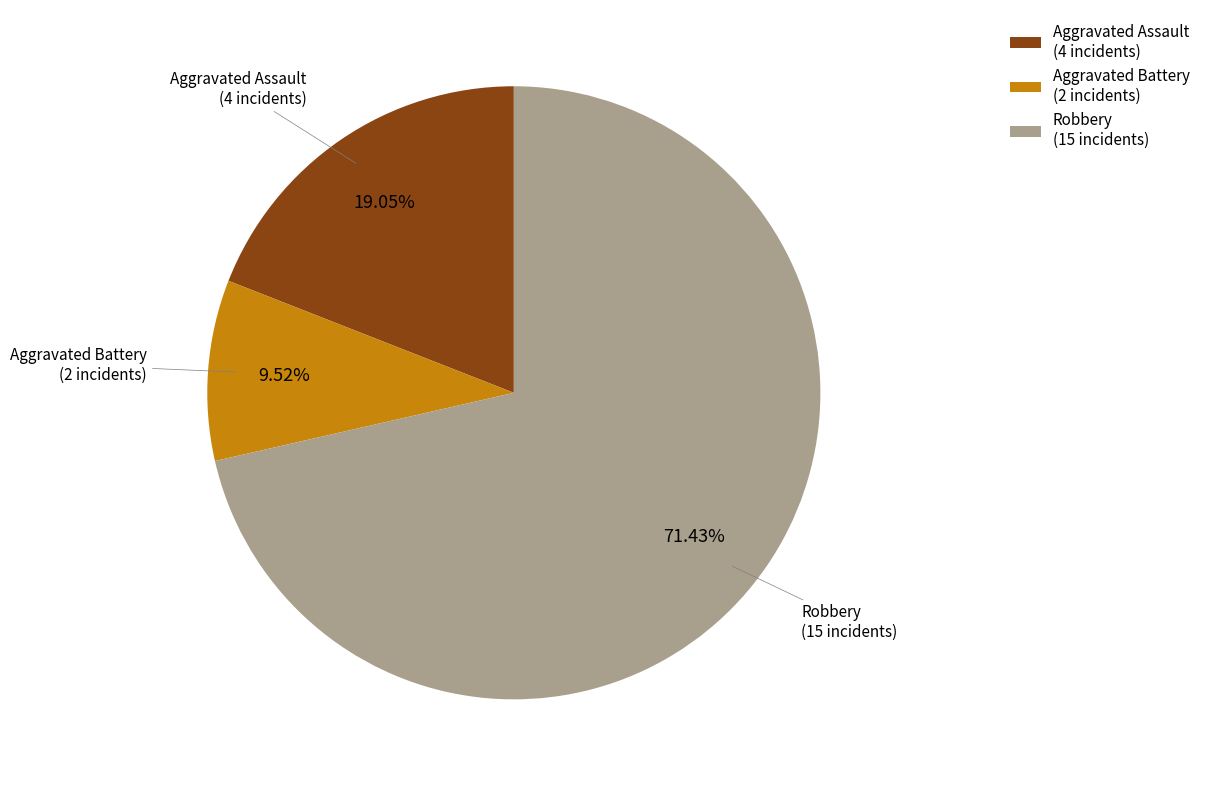

Count the number of slices in the pie.

3